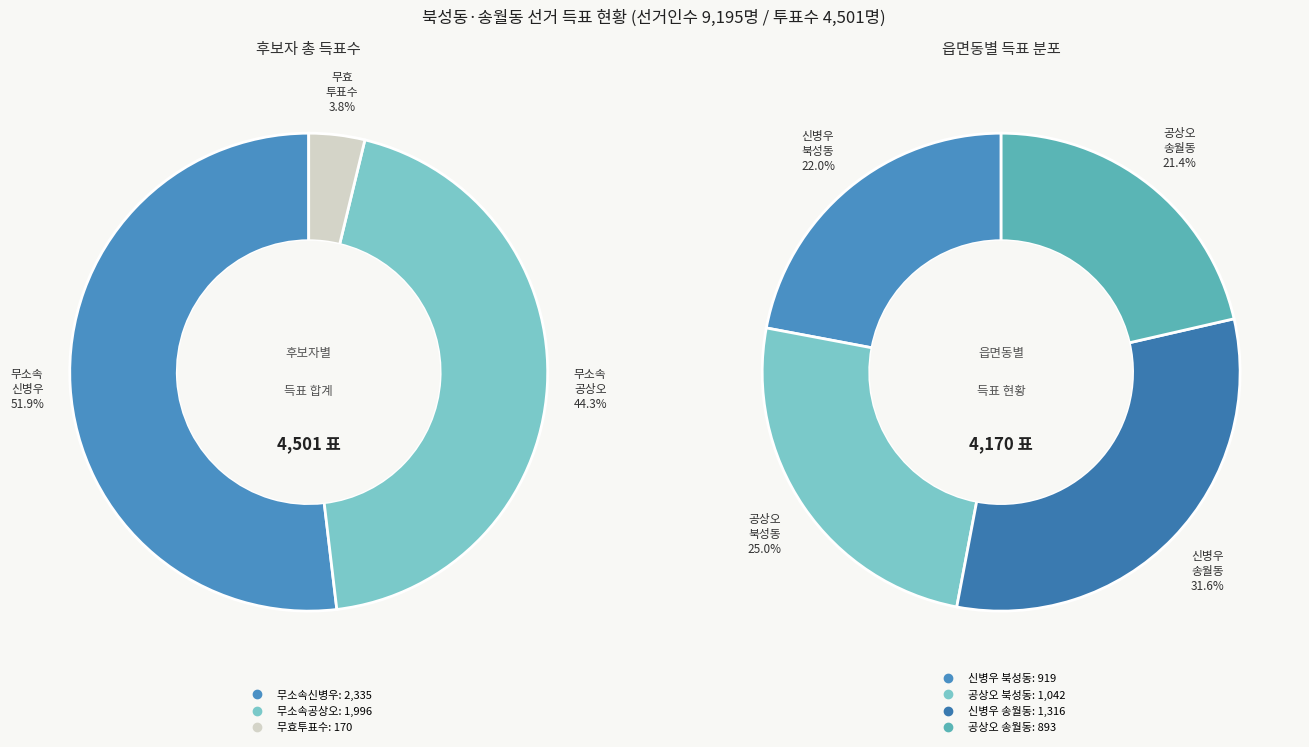

Between 송월동 and 북성동, which is larger?

송월동